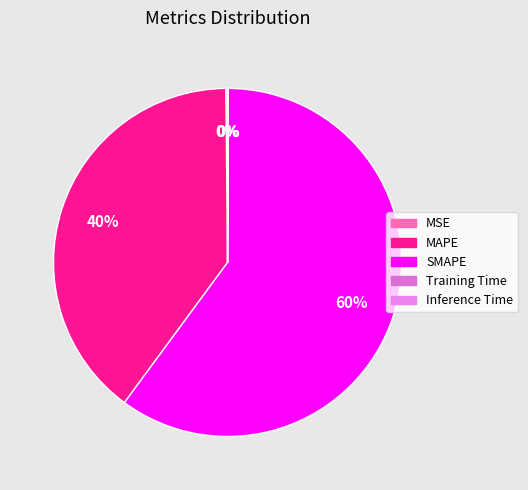

How many slices are in this pie chart?

5